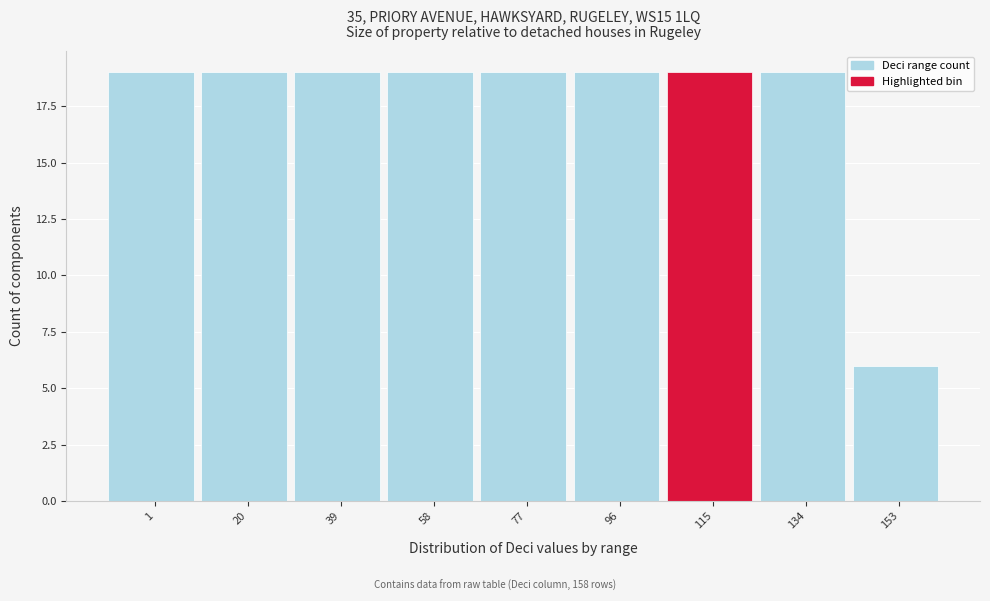

Reading left to right, list all the values displayed in this chart.

19	19	19	19	19	19	19	19	6